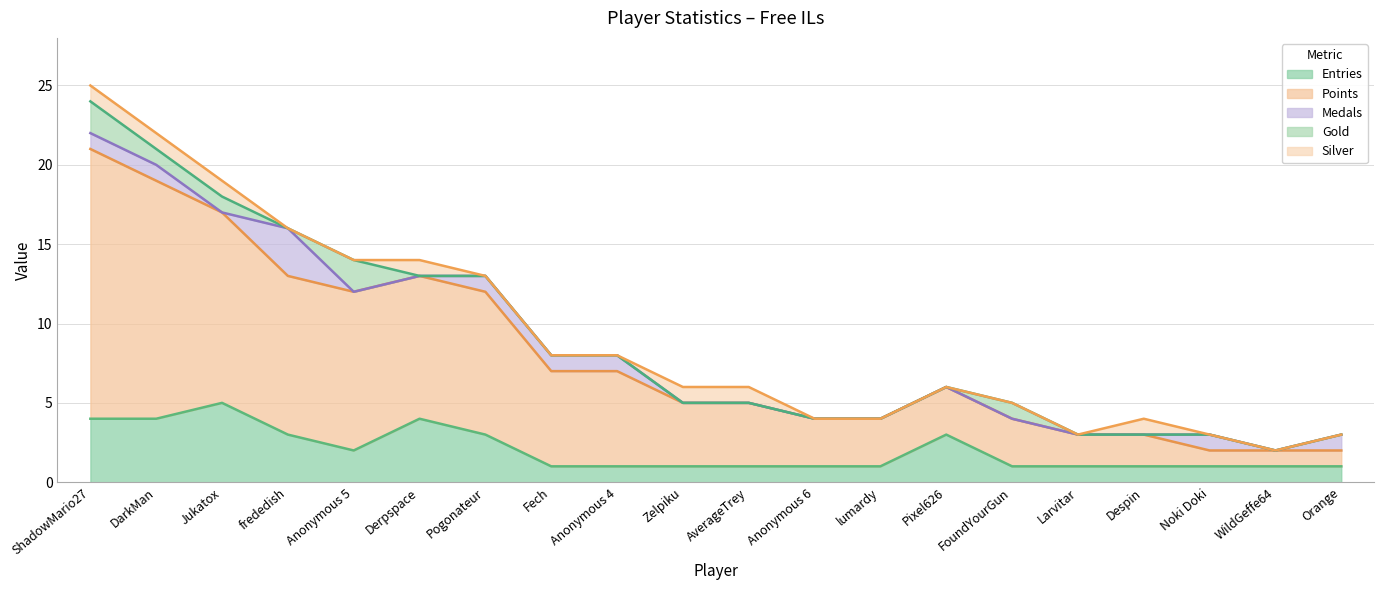

The value of Points at ShadowMario27 is 17. True or false?

True